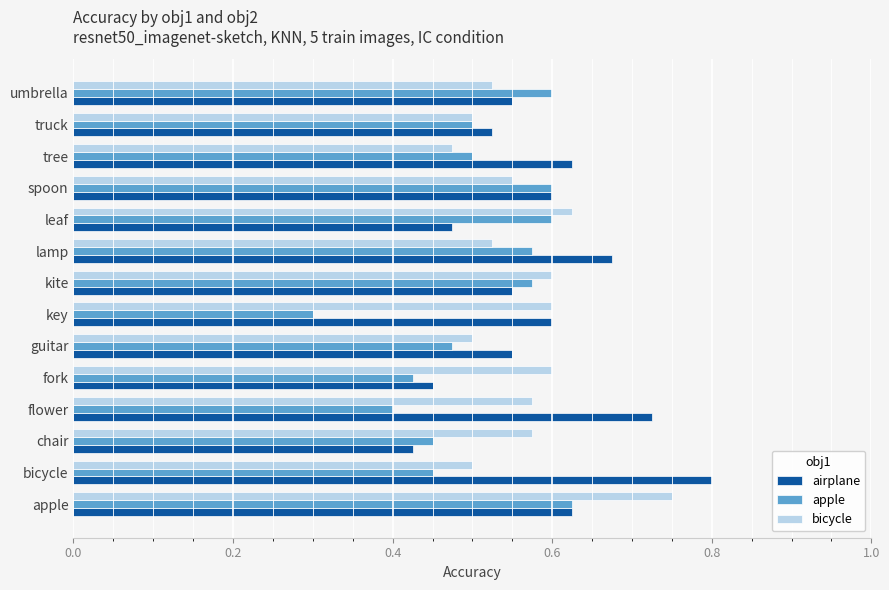

Is the value of apple at lamp greater than the value of airplane at spoon?

No